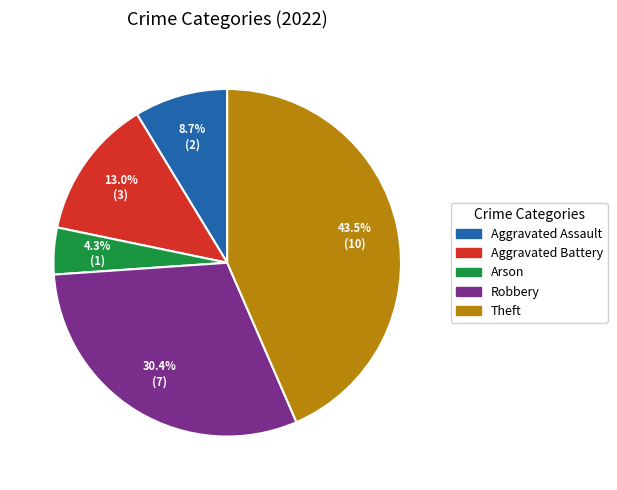

Is there a majority slice in this chart?

No